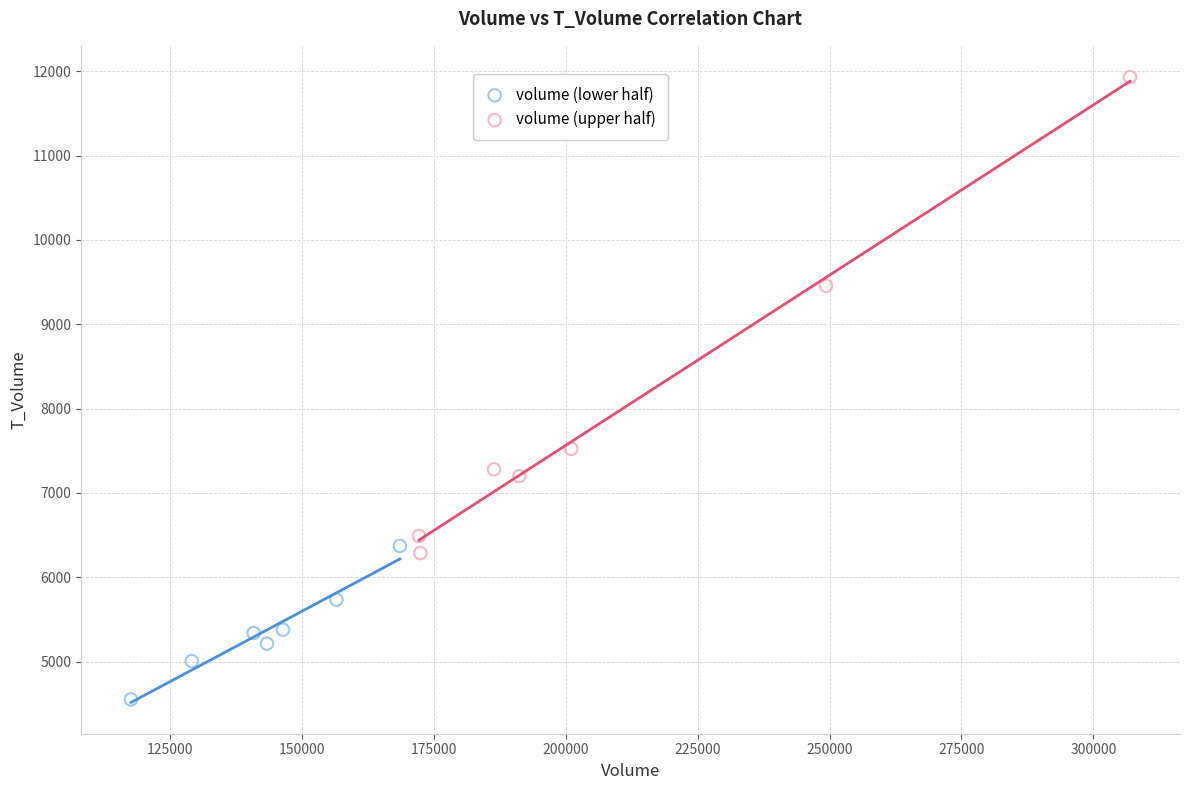

What are all the series names shown in the legend?

volume (lower half), volume (upper half)